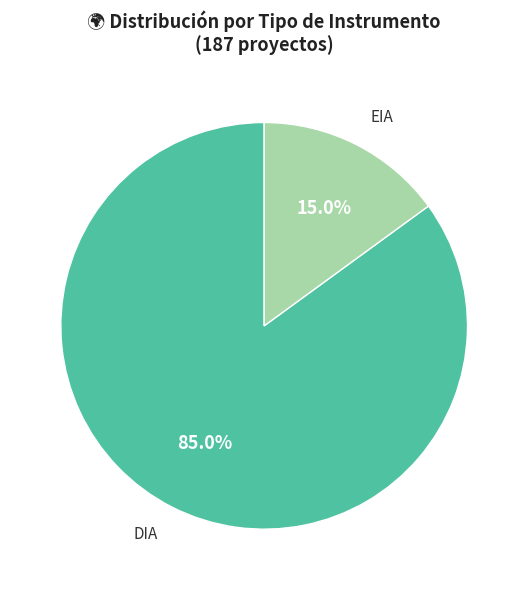

Is there any slice that represents more than half of the pie?

Yes